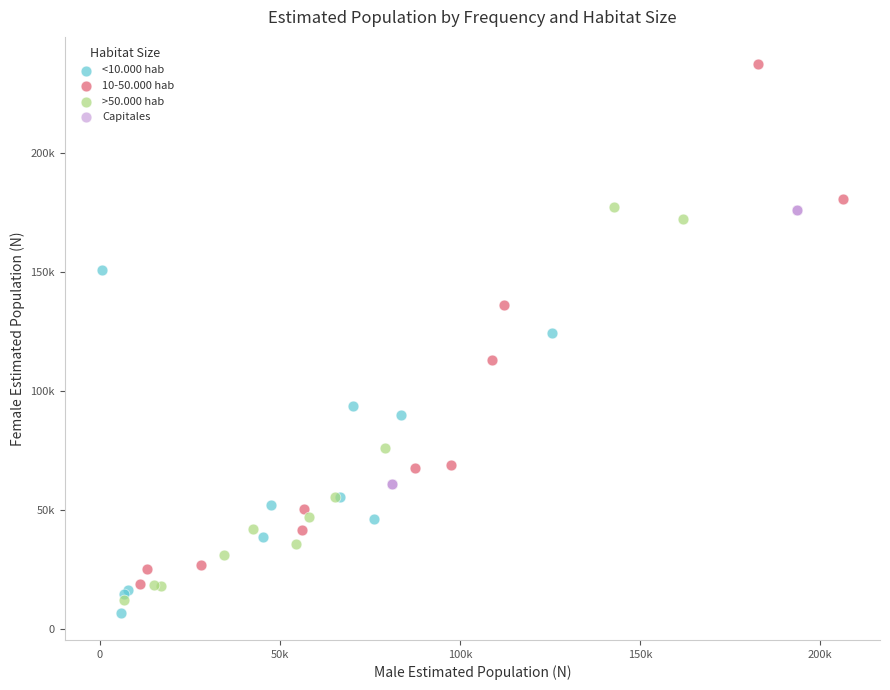

What are all the series names shown in the legend?

<10.000 hab, 10-50.000 hab, >50.000 hab, Capitales